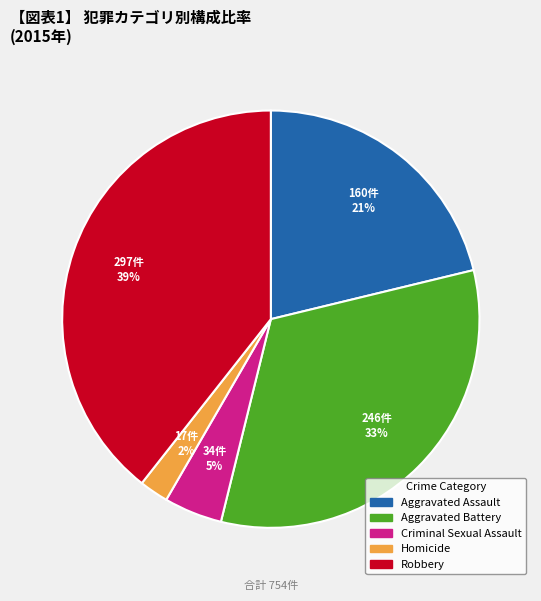

Which slice is the largest?

Robbery